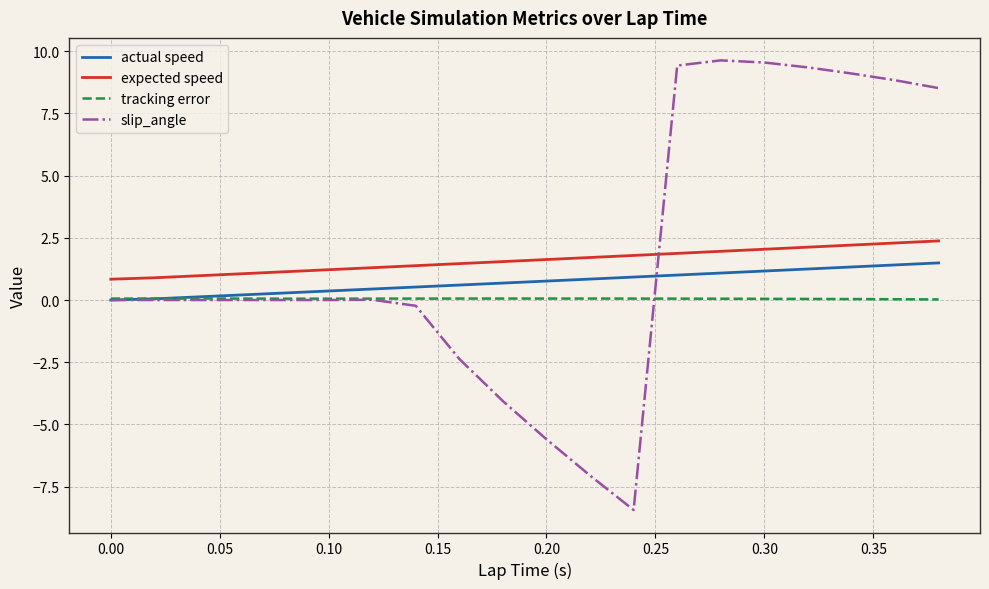

Which series has the widest spread of values?

slip_angle